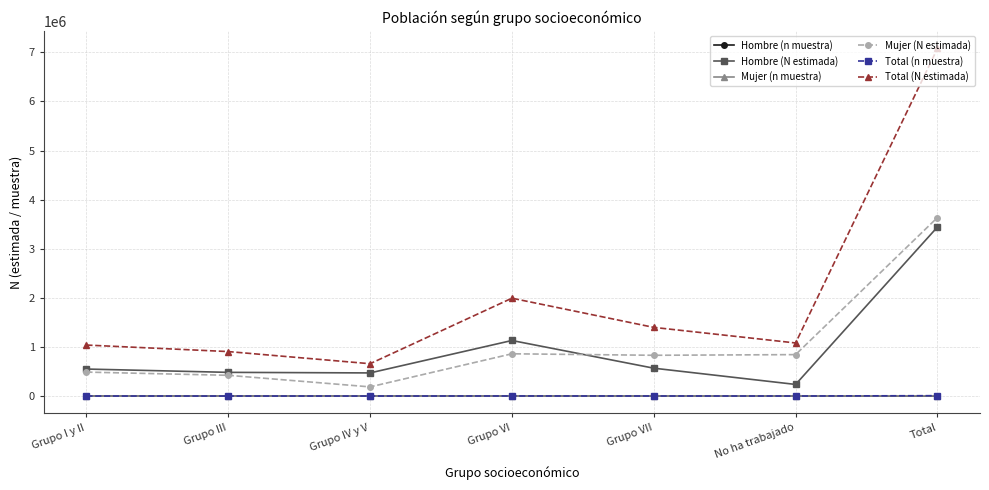

Which series has the largest total across all categories?

Total (N estimada)